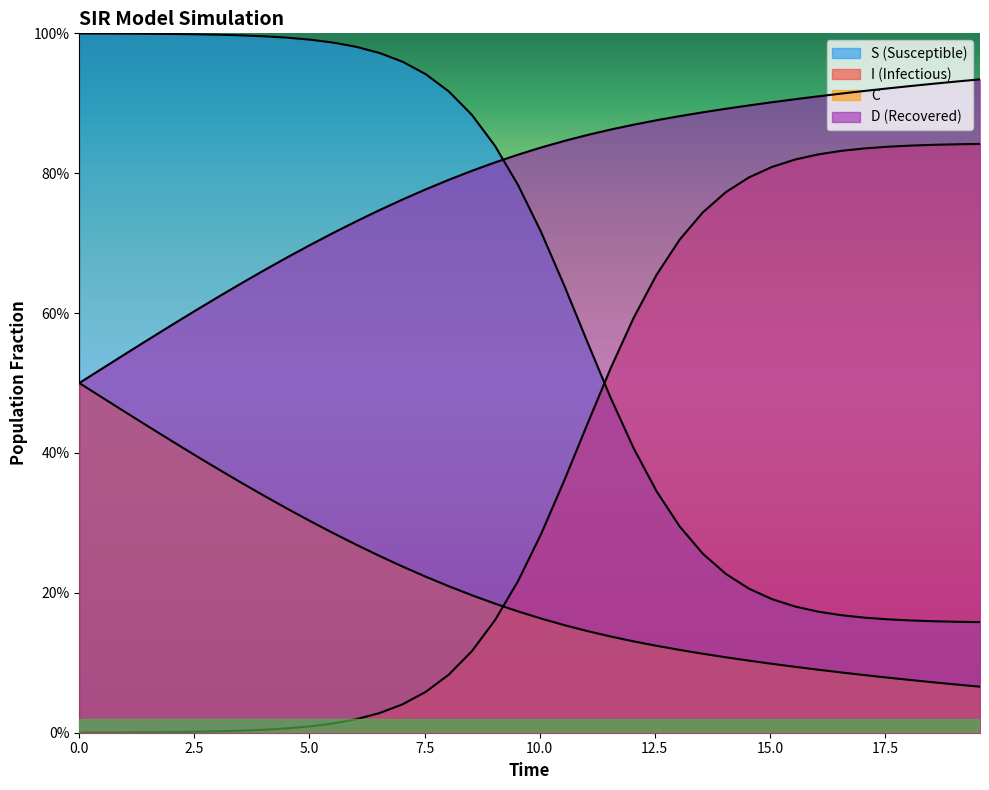

True or false: D and C cross at least once.

False